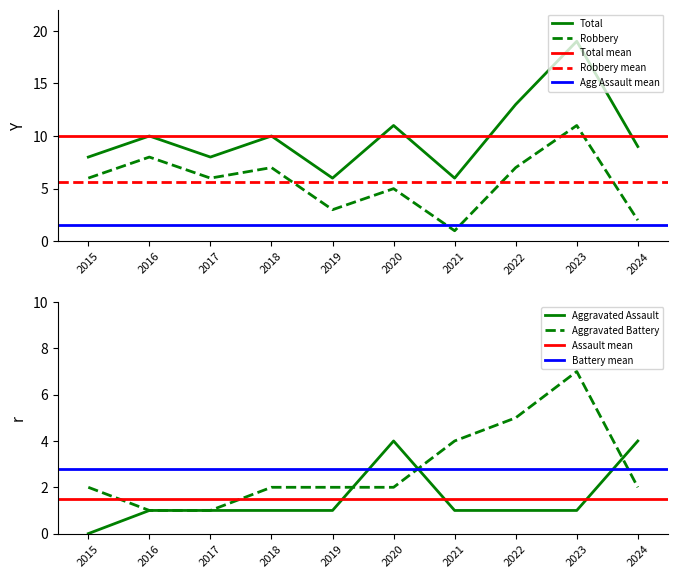

List the series in order of their overall mean, highest first.

Total, Robbery, Aggravated Battery, Aggravated Assault